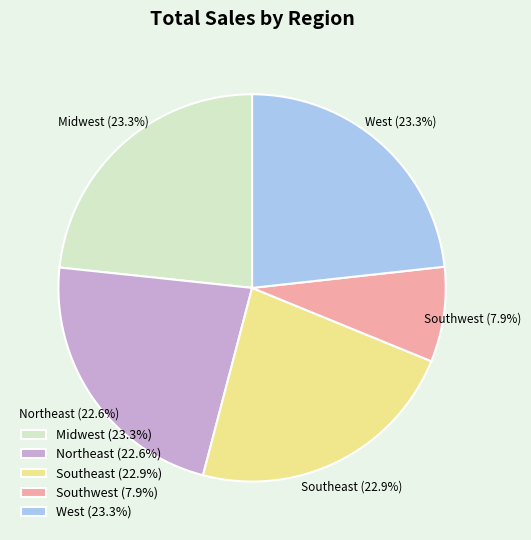

The Southeast slice represents 10% of the pie. True or false?

False